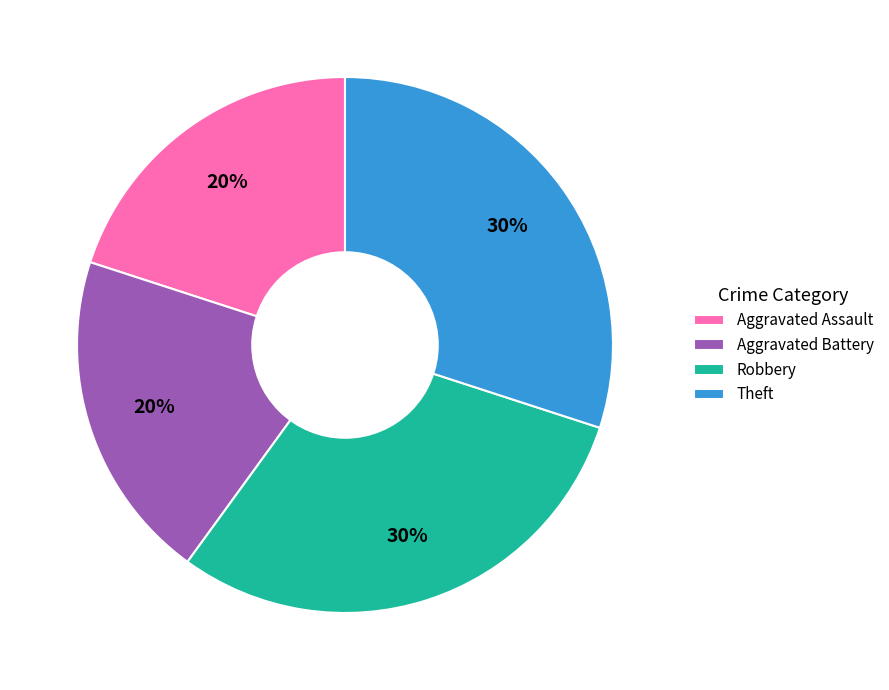

True or false: Theft accounts for 21% of the total.

False